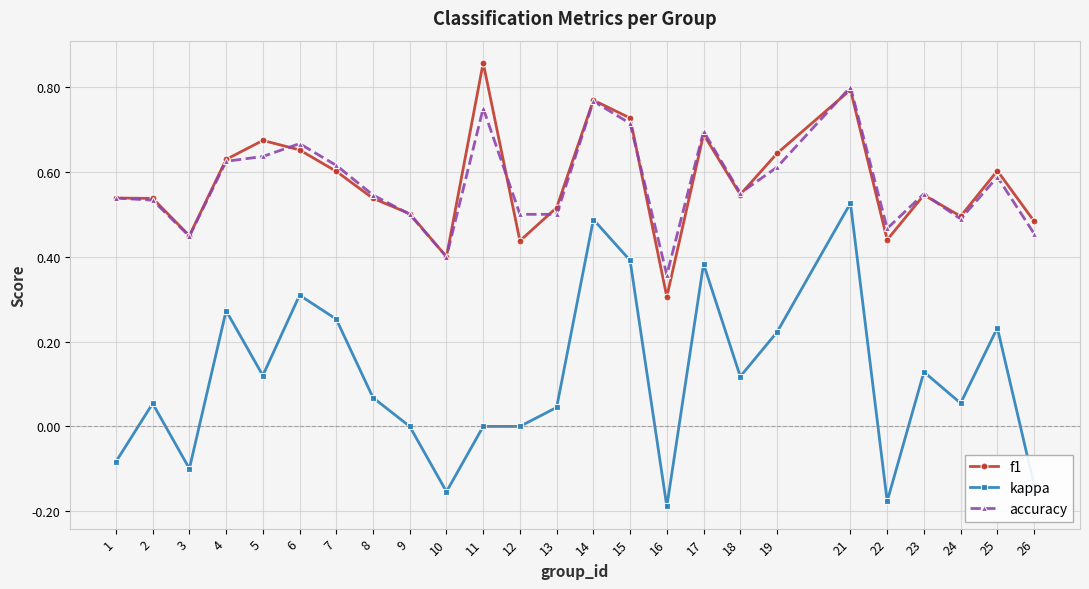

At 16, list the series in order from smallest to largest.

kappa, f1, accuracy